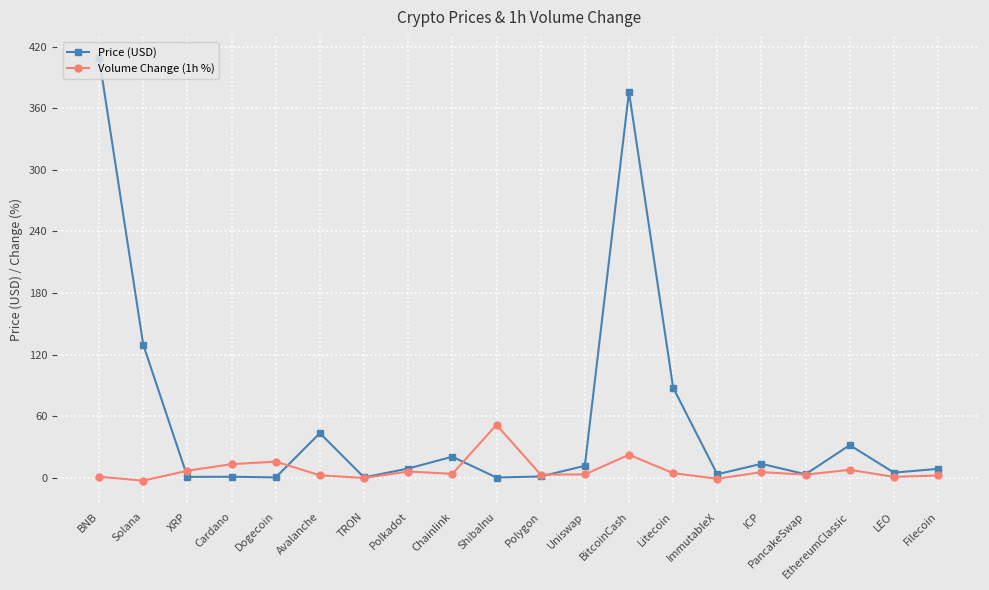

At which label is Price (USD) closest to 204?

Solana